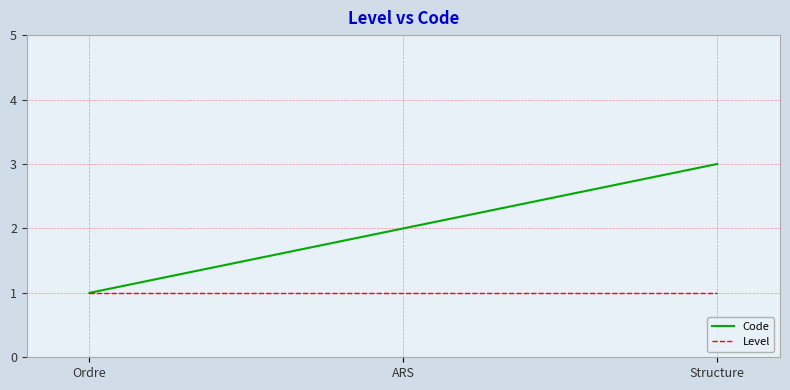

True or false: Code has a value of 1 at ARS.

False